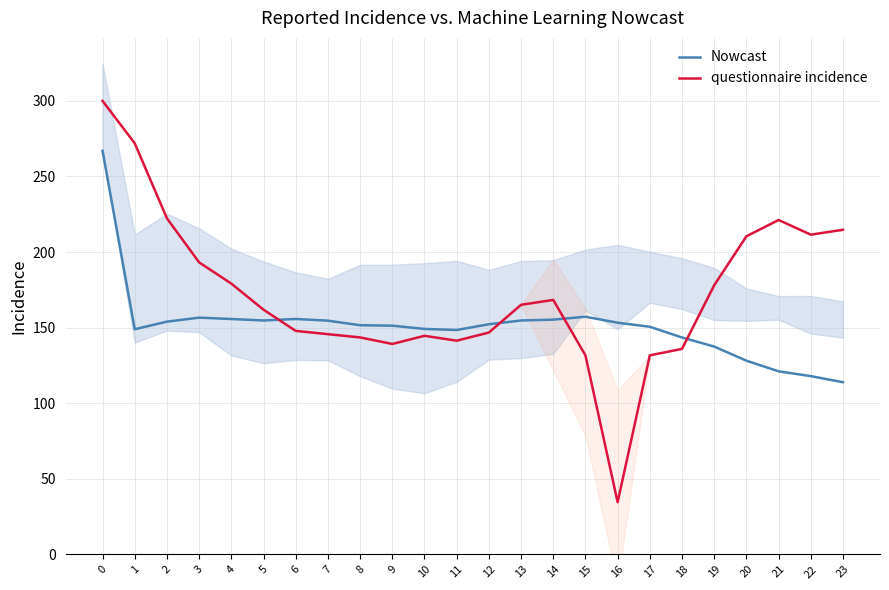

What are all the series names shown in the legend?

Nowcast, questionnaire incidence